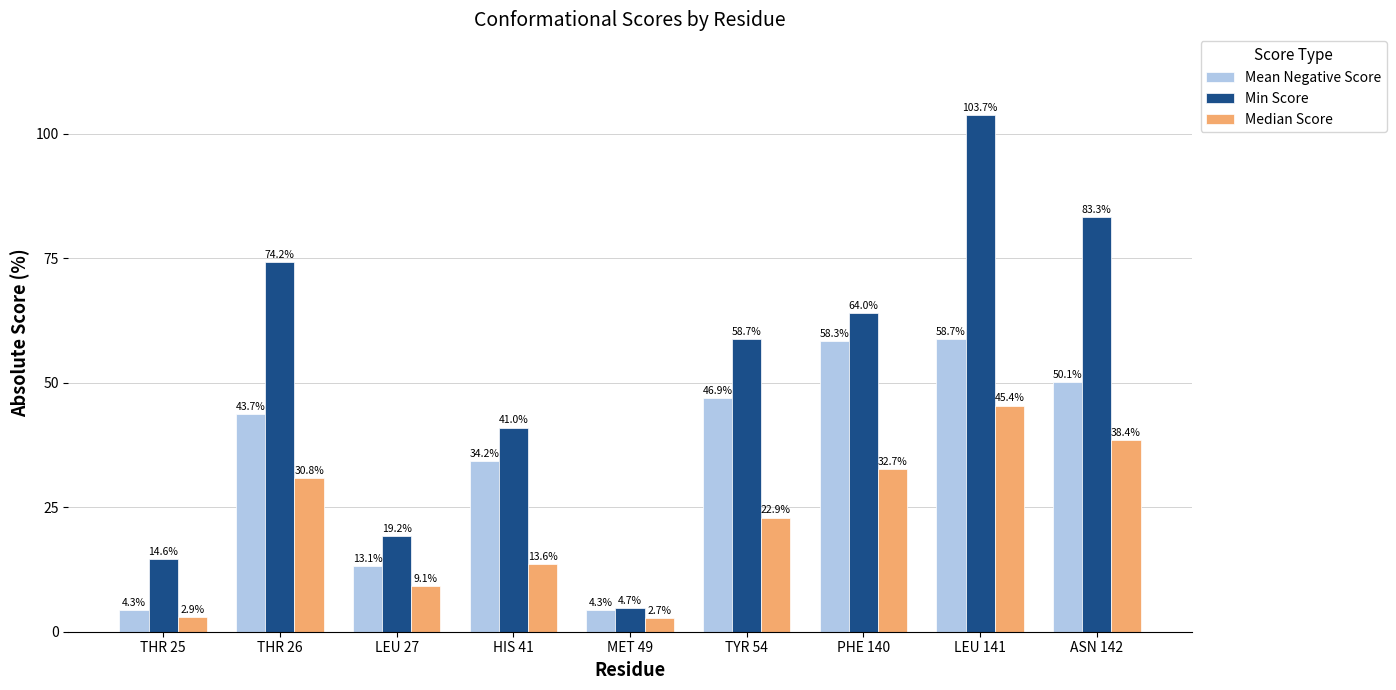

How many bars are there in each group?

3